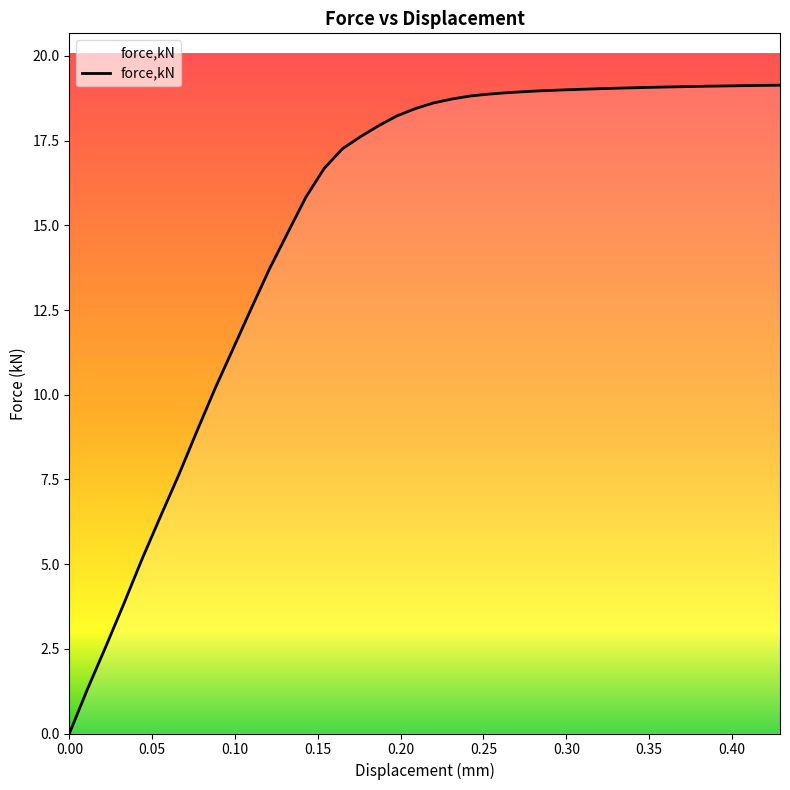

What is the greatest value displayed?

19.1